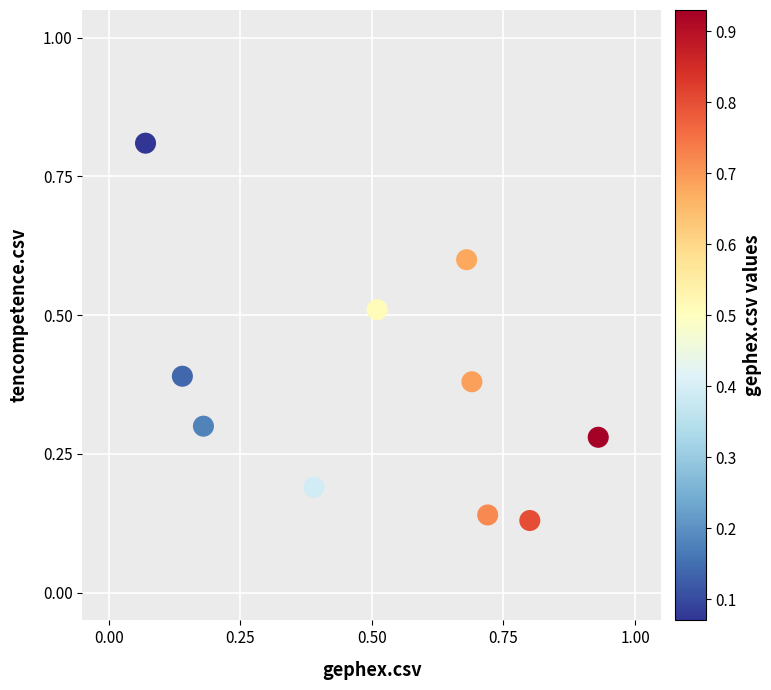

What is the average X value?

0.5